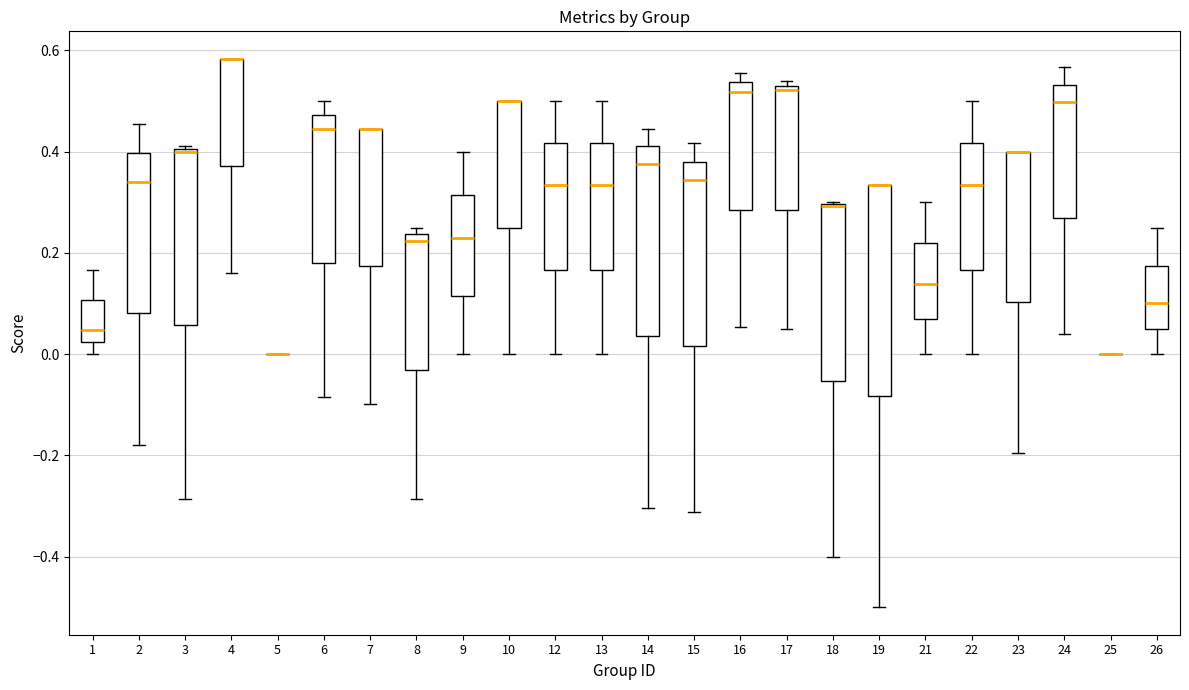

Which box is the tallest, from its lower edge to its upper edge?

19